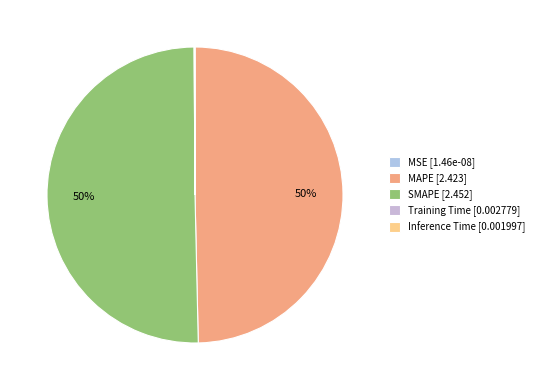

Rank the categories by value from highest to lowest.

SMAPE, MAPE, Training Time, Inference Time, MSE